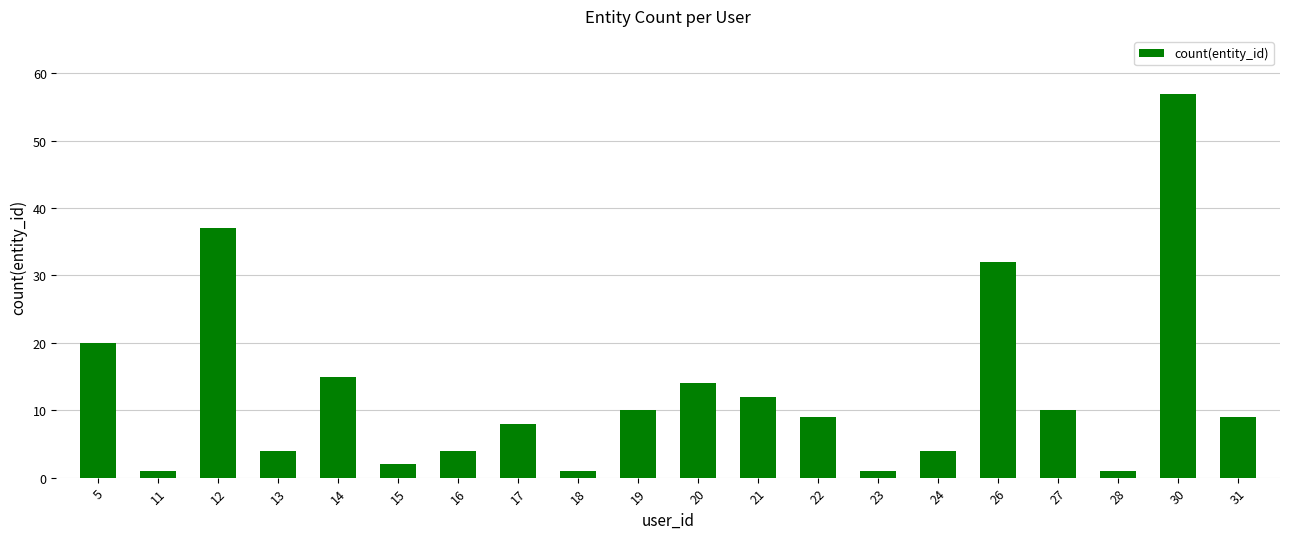

Reading left to right, what are all the values shown in this chart?

5=20	11=1	12=37	13=4	14=15	15=2	16=4	17=8	18=1	19=10	20=14	21=12	22=9	23=1	24=4	26=32	27=10	28=1	30=57	31=9